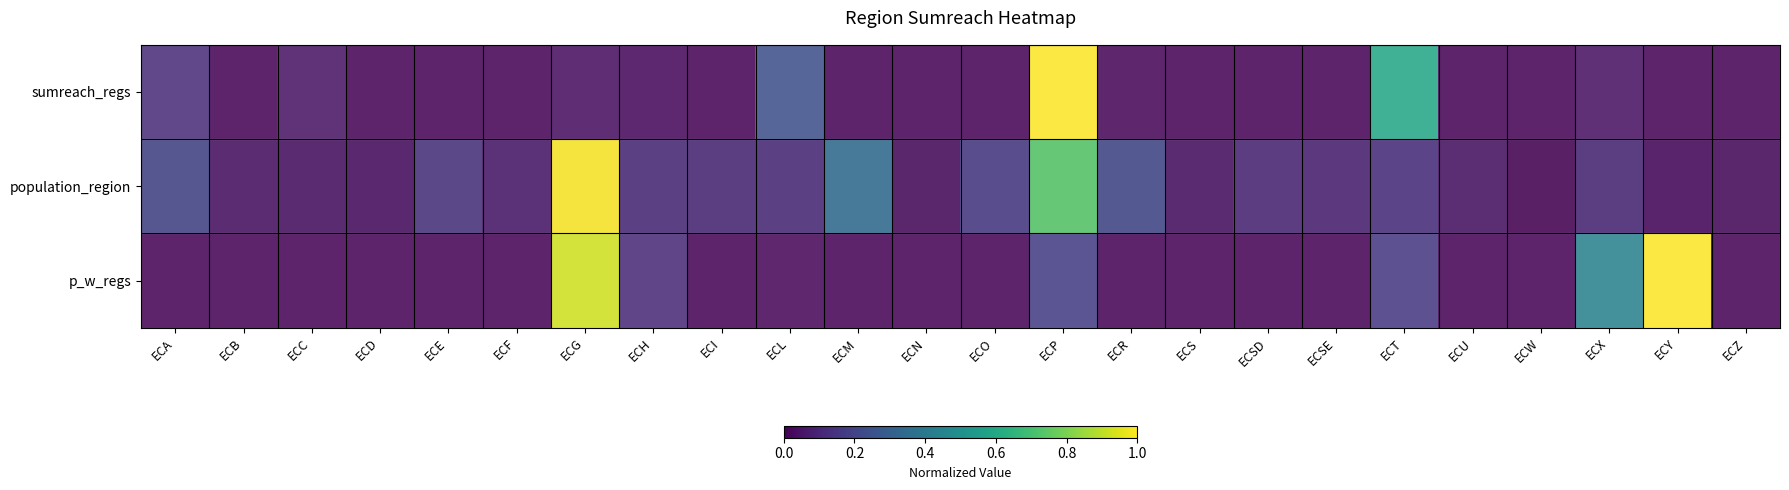

Which series has the largest total across all categories?

population_region